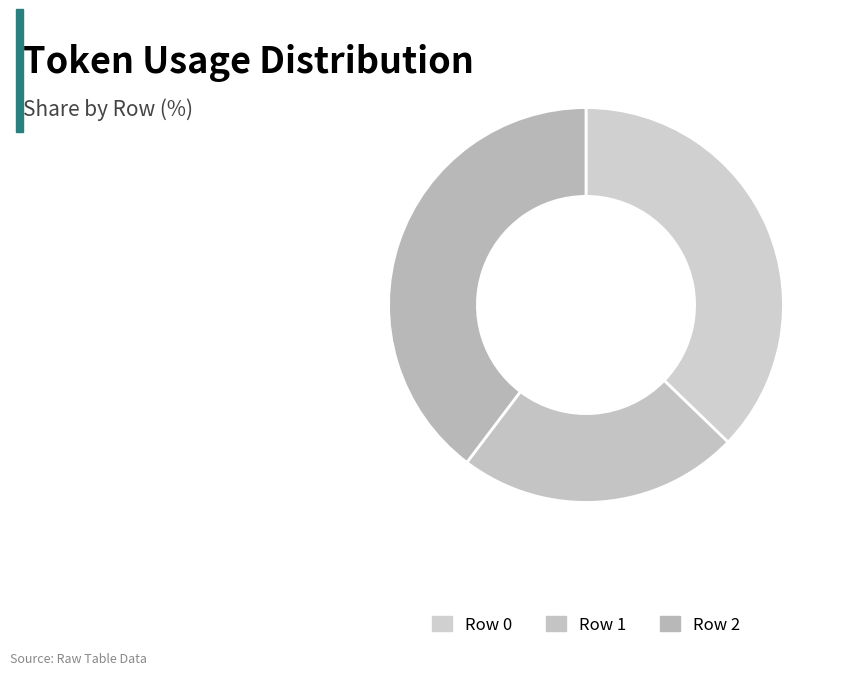

How many segments does this pie chart have?

3